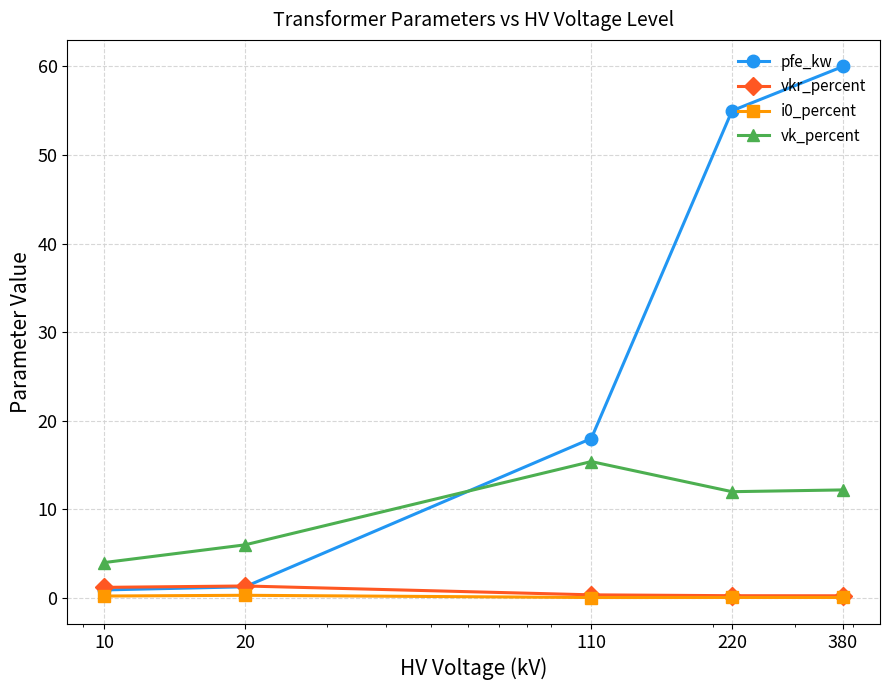

True or false: vkr_percent and i0_percent intersect in this chart.

False